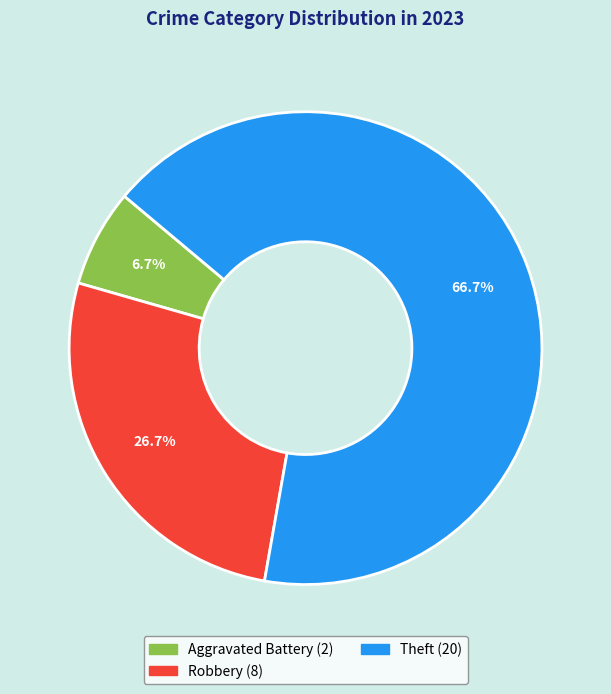

Is there any slice that represents more than half of the pie?

Yes